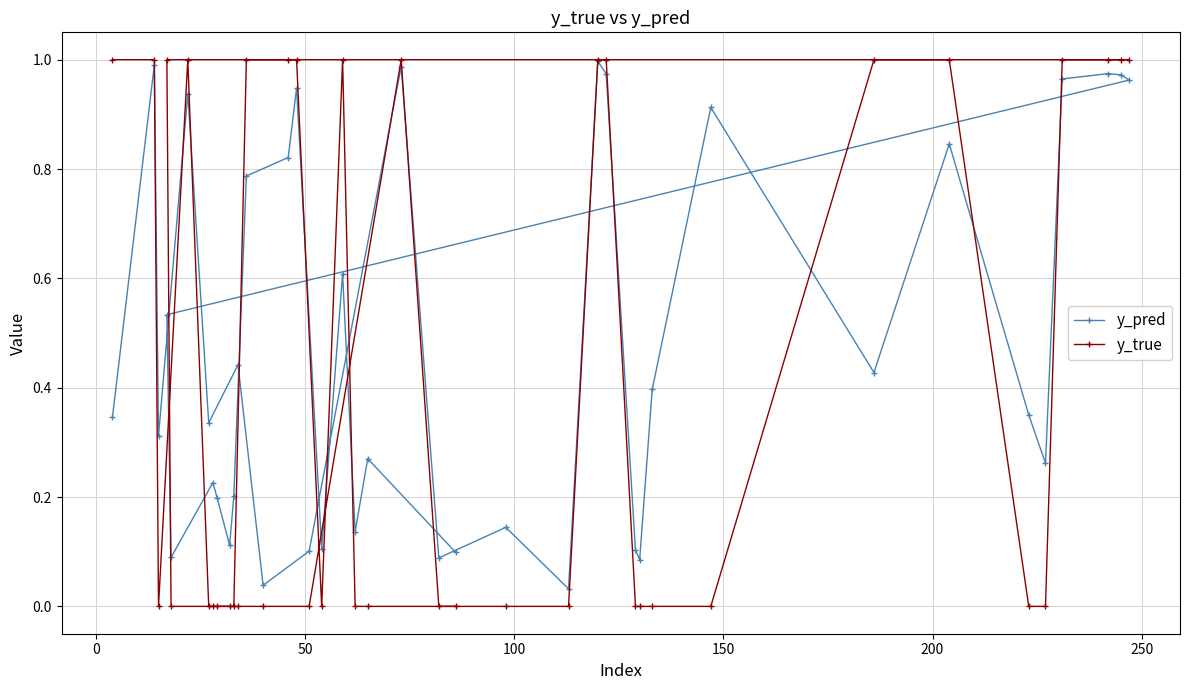

True or false: y_true and y_pred cross at least once.

True